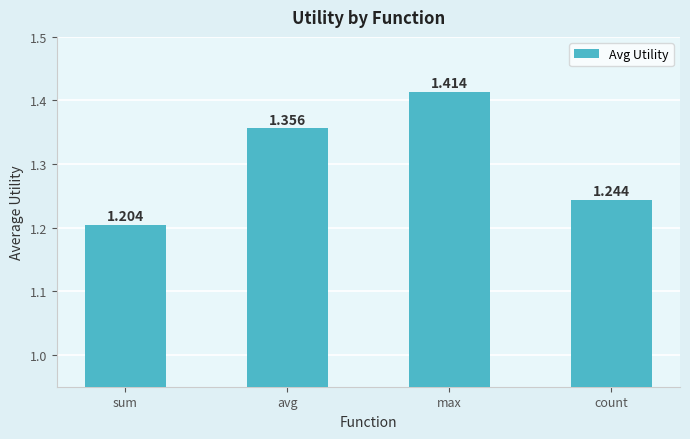

What is the average value?

1.3